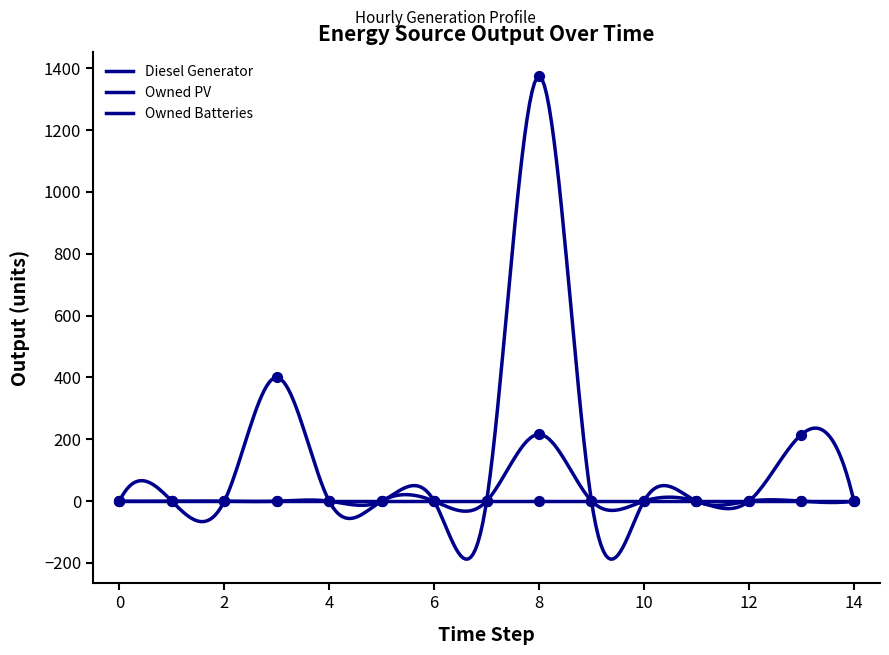

Which series reaches the minimum Y coordinate?

Diesel Generator